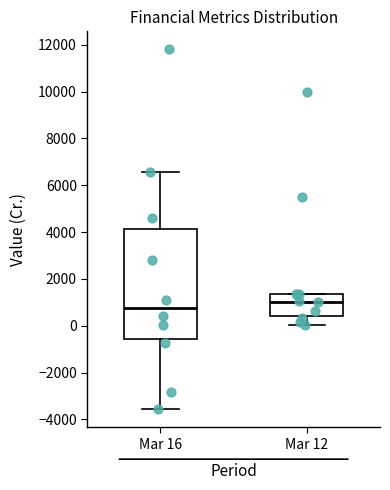

Reading left to right, transcribe this box plot: for each box, give where its median line is, the range the box spans, and where its two whiskers end, as read against the y-axis. The values are not printed on the chart, so give them approximately, as read against the axis.

Mar 16: median 800, box -600 to 4200, whiskers -3600 to 6600
Mar 12: median 1000, box 400 to 1400, whiskers 0 to 1400